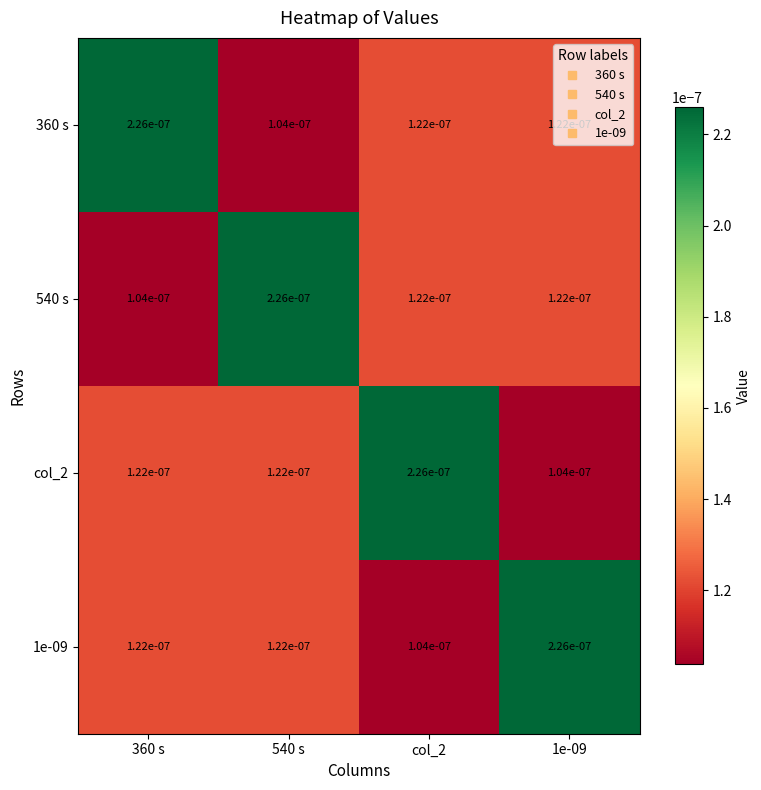

Is the value of 1e-09 at col_2 greater than the value of 540 s at 1e-09?

No